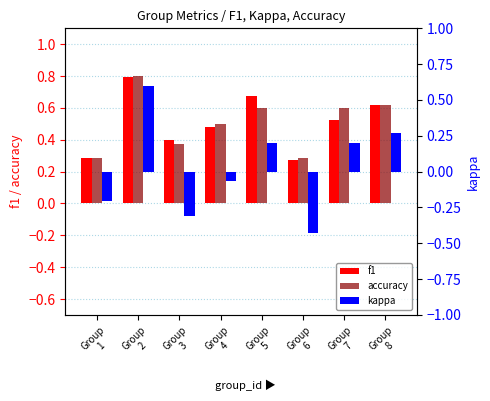

Reading right to left, extract all data points from this chart.

f1: Group
8=0.6	Group
7=0.5	Group
6=0.3	Group
5=0.7	Group
4=0.5	Group
3=0.4	Group
2=0.8	Group
1=0.3
accuracy: Group
8=0.6	Group
7=0.6	Group
6=0.3	Group
5=0.6	Group
4=0.5	Group
3=0.4	Group
2=0.8	Group
1=0.3
kappa: Group
8=0.3	Group
7=0.2	Group
6=-0.4	Group
5=0.2	Group
4=-0.1	Group
3=-0.3	Group
2=0.6	Group
1=-0.2